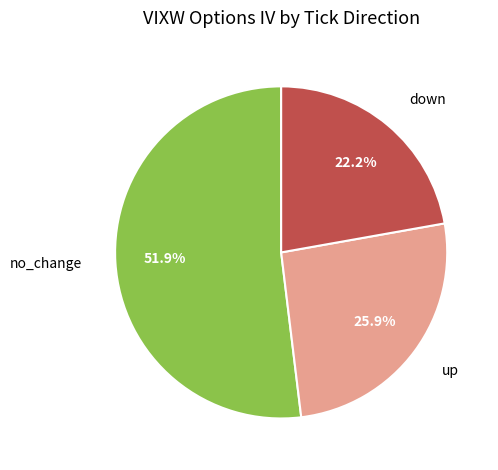

Does down account for over 50% of the chart?

No